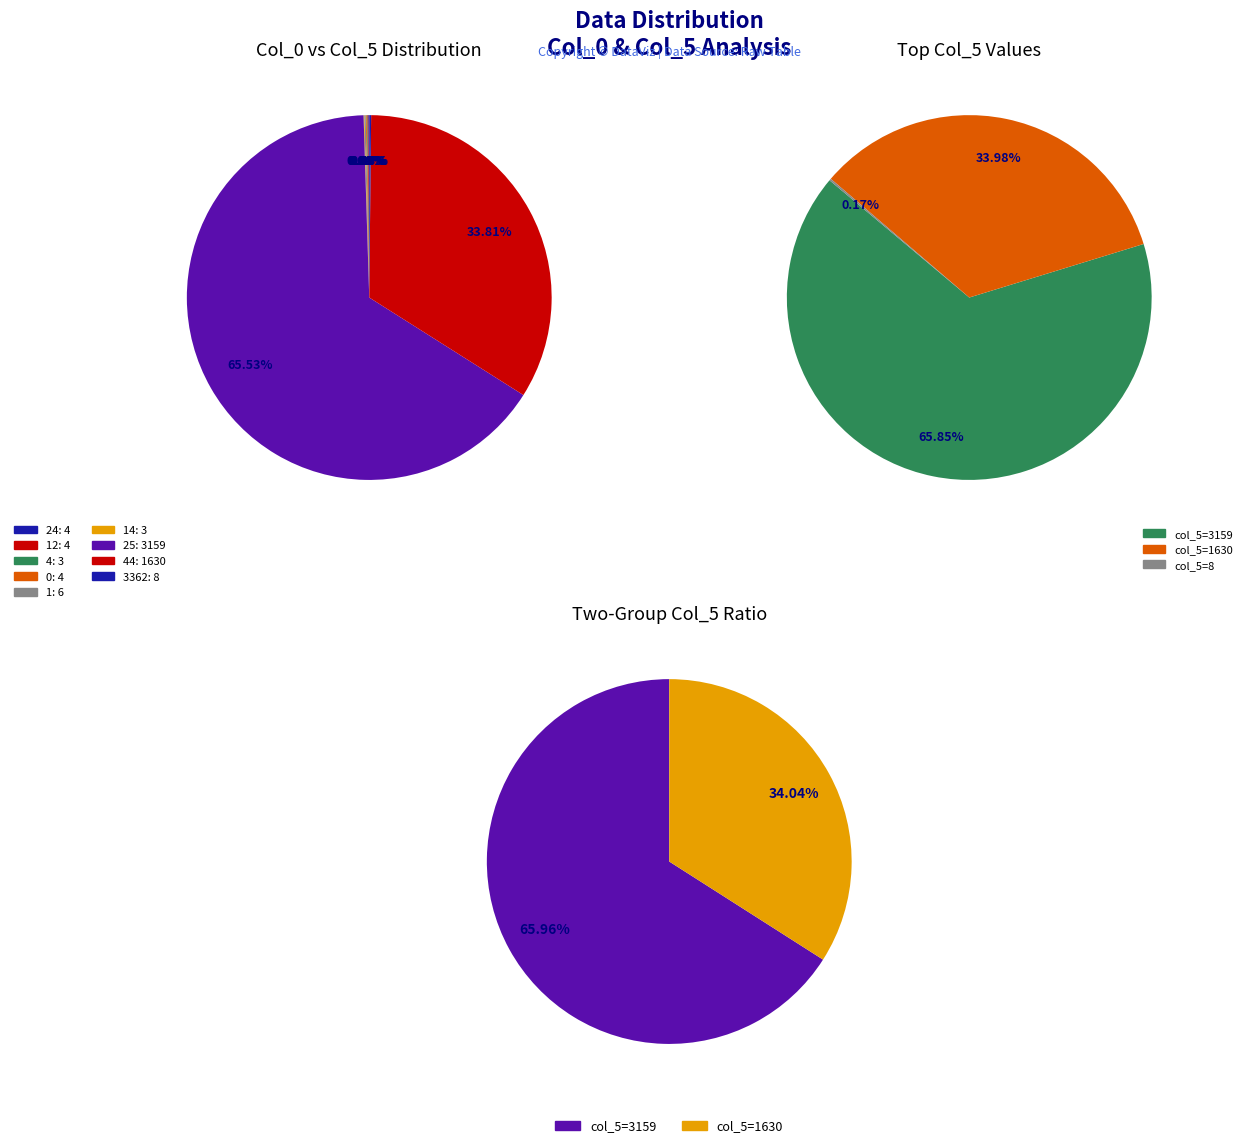

Is it true that 4 is 13% of the pie?

False